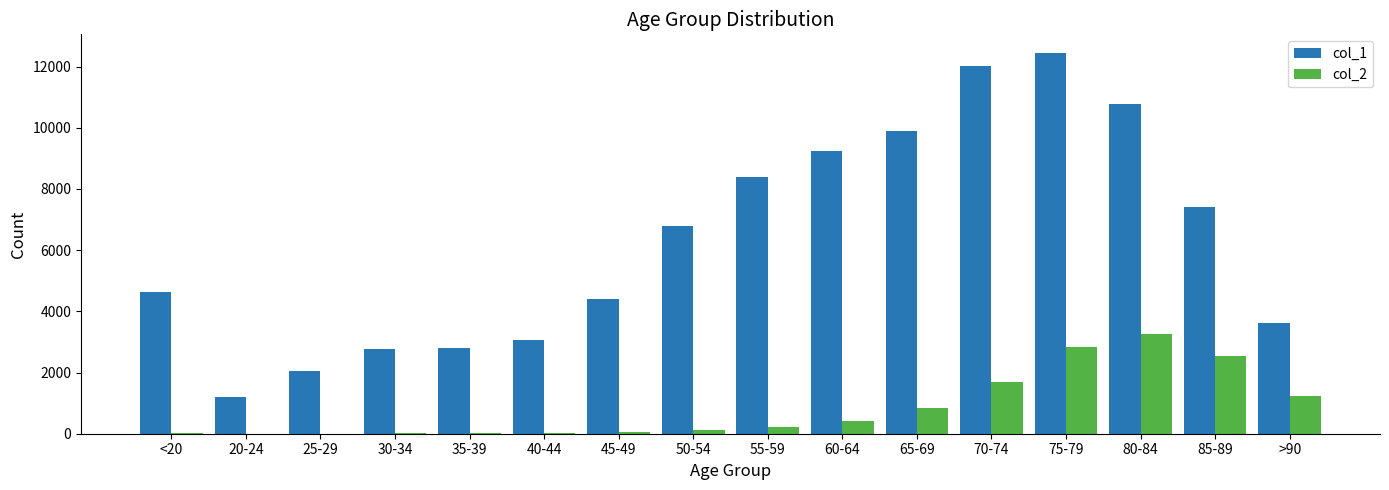

The col_1 series shows 9236 at 60-64. True or false?

True